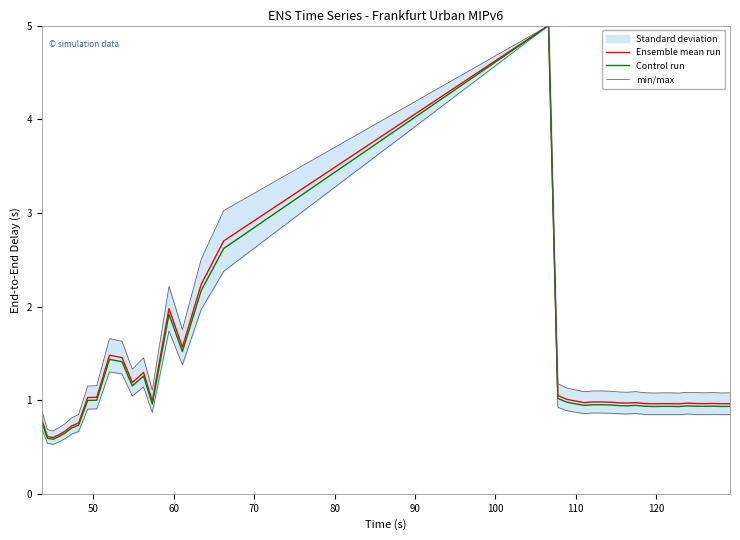

How many data points in min/max are less than 1?

7